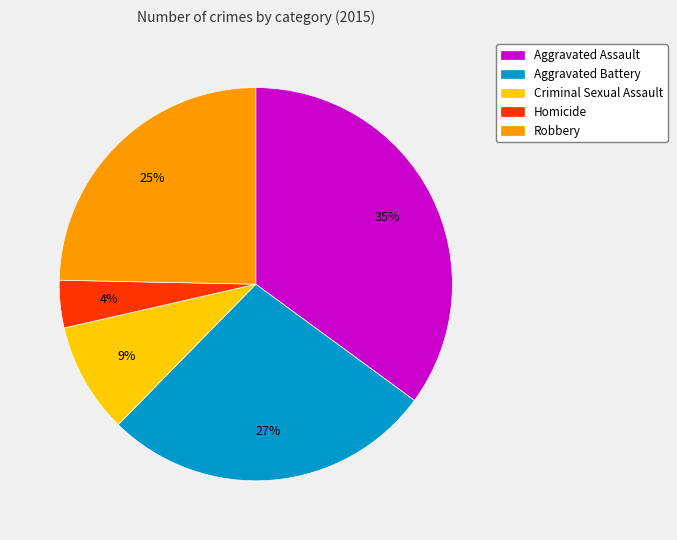

What percentage is the Aggravated Battery slice, to the nearest percent?

27%